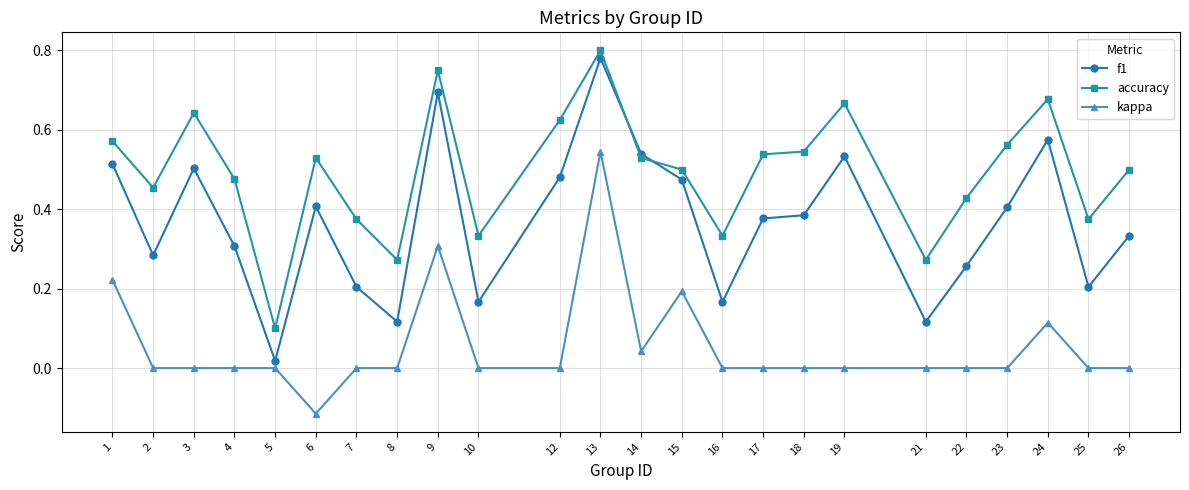

Which label corresponds to the smallest value in the chart?

6